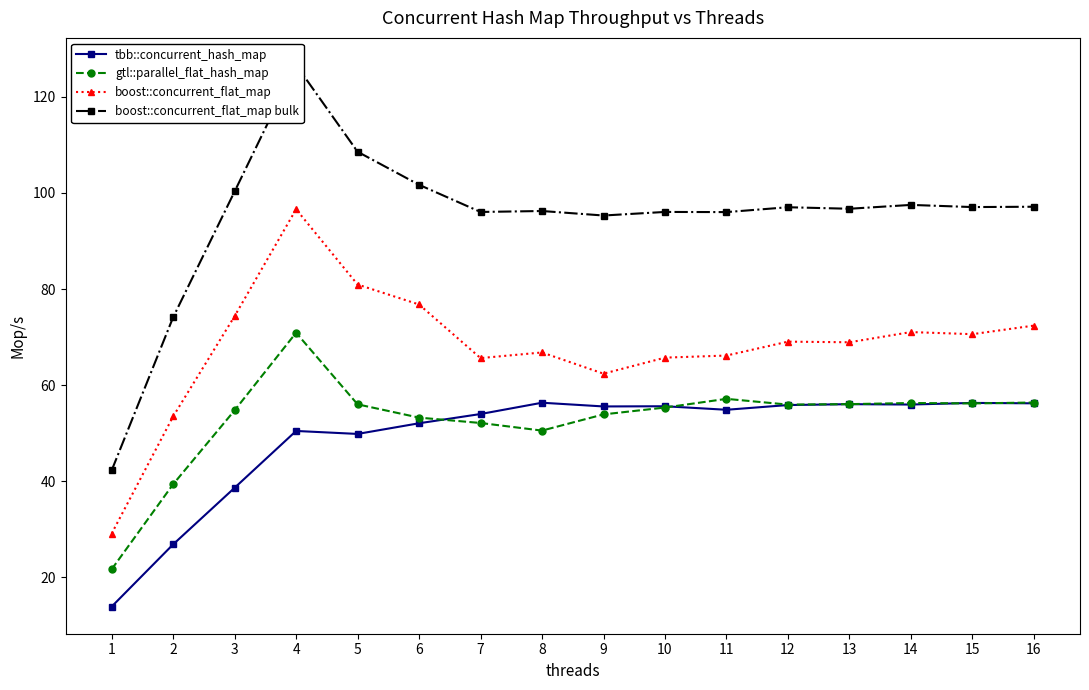

Where is boost::concurrent_flat_map bulk nearest to the value 84?

2